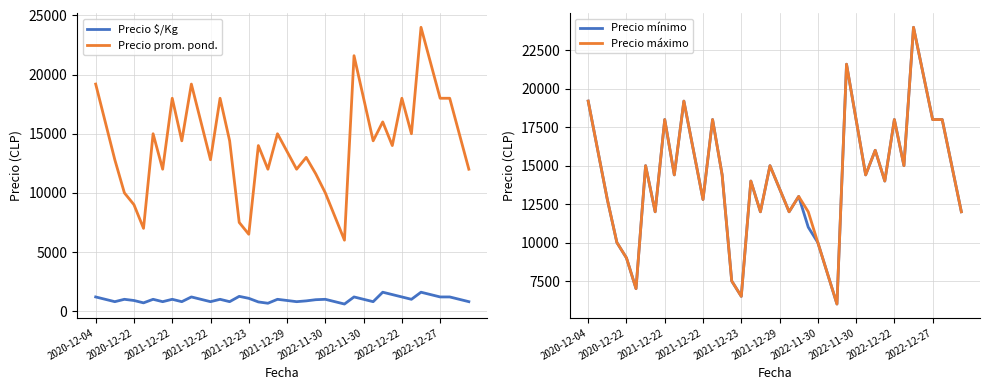

What is the spread (max minus min) of values at 2021-12-22?

12000